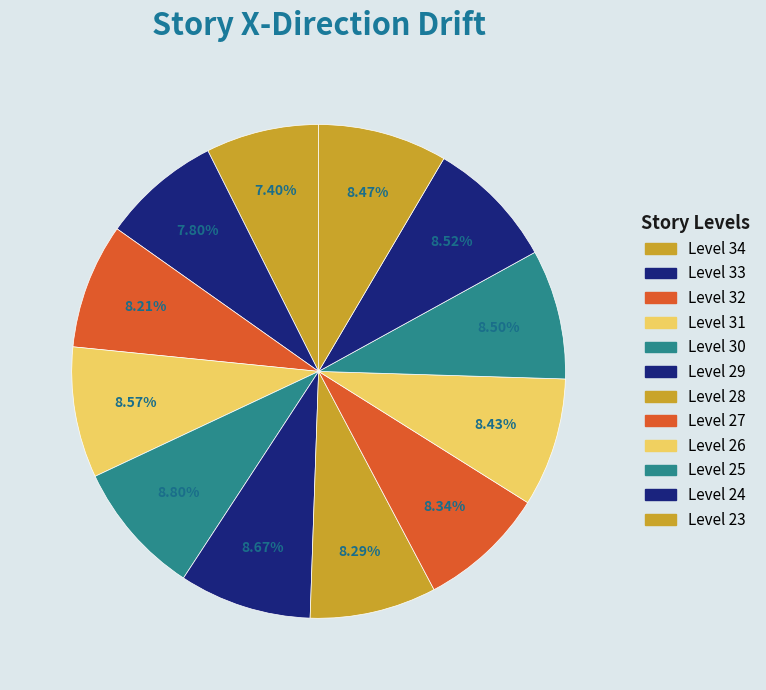

To the nearest percent, what portion does Level 31 represent?

9%